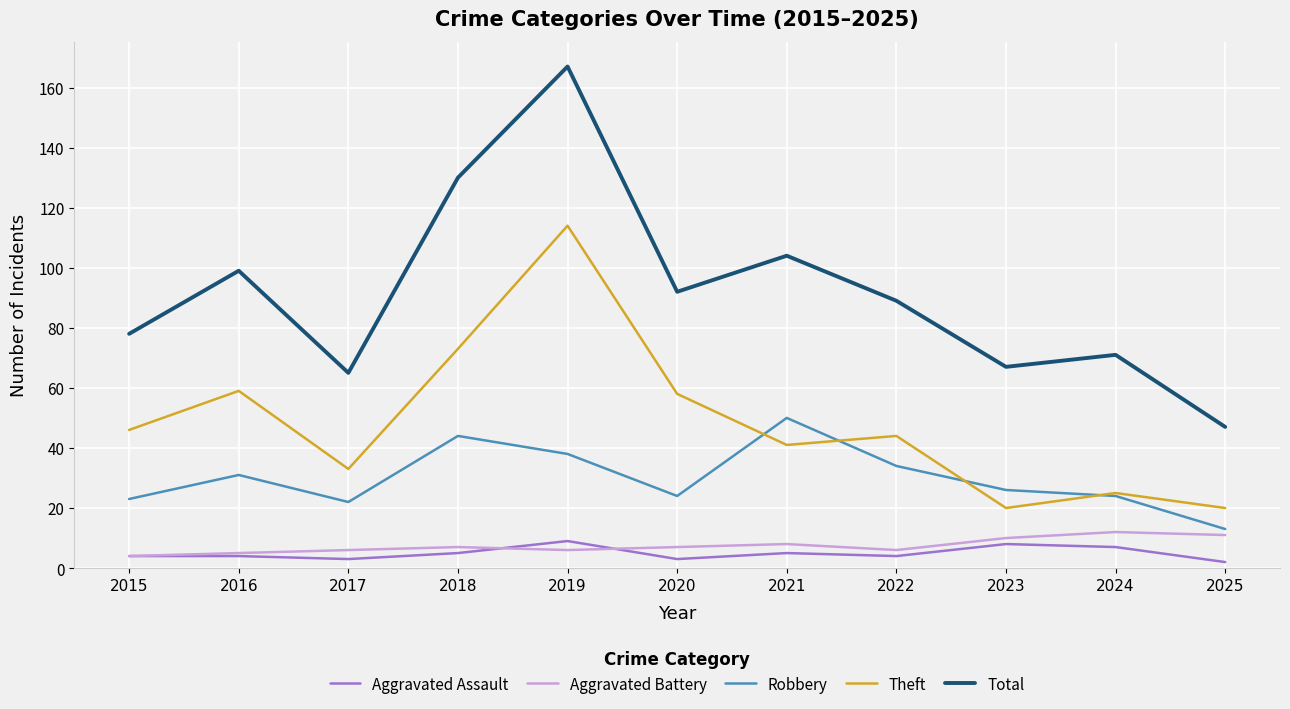

What is the difference between the highest and lowest values at 2023?

59